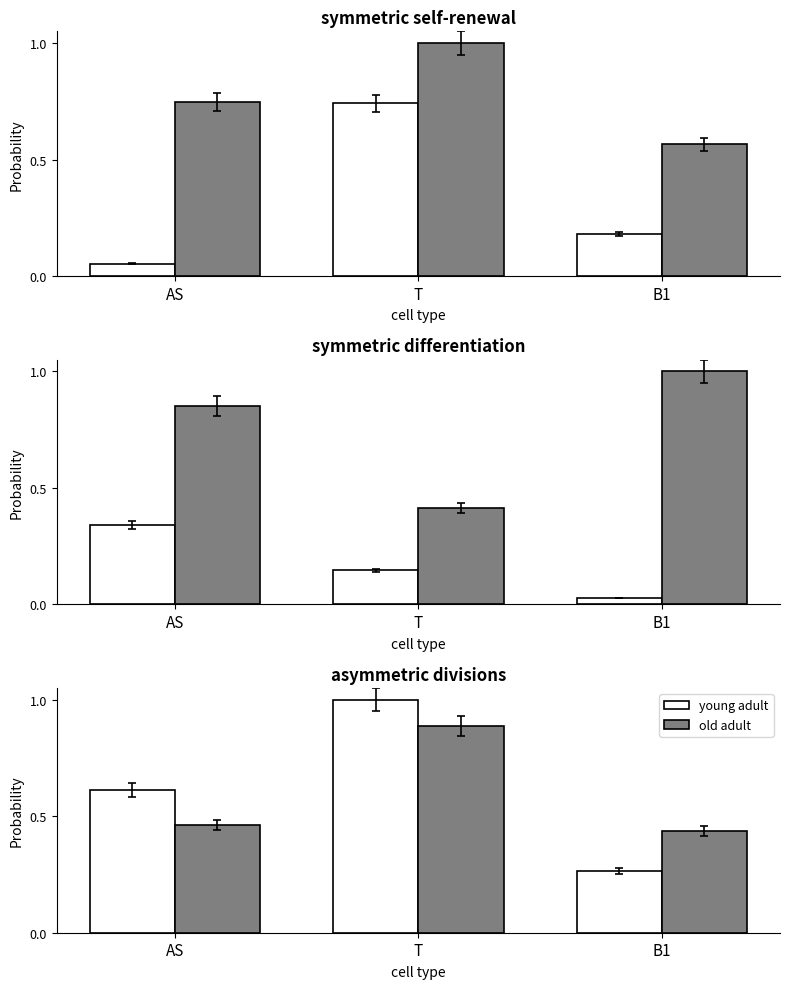

How many old adult values are between 0 and 1?

3